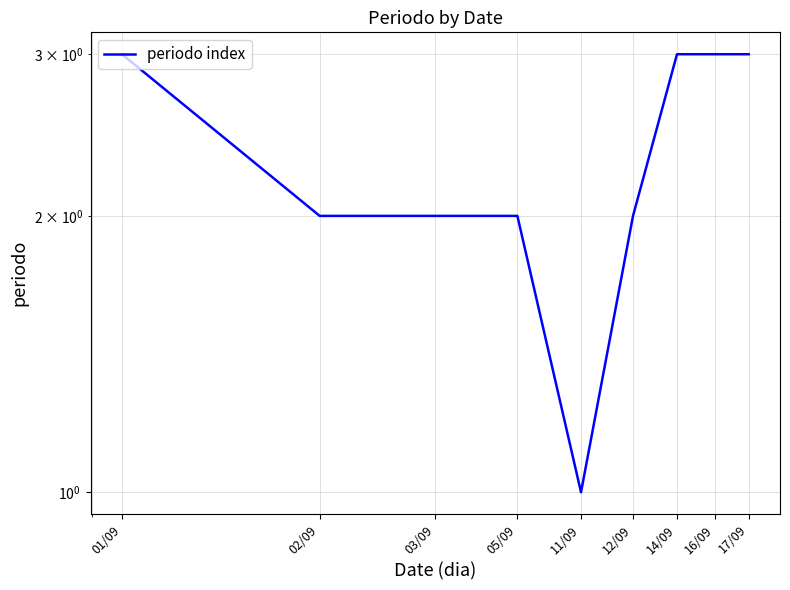

Reading right to left, what are all the values shown in this chart?

17/09=3	16/09=3	14/09=3	12/09=2	11/09=1	05/09=2	03/09=2	02/09=2	01/09=3